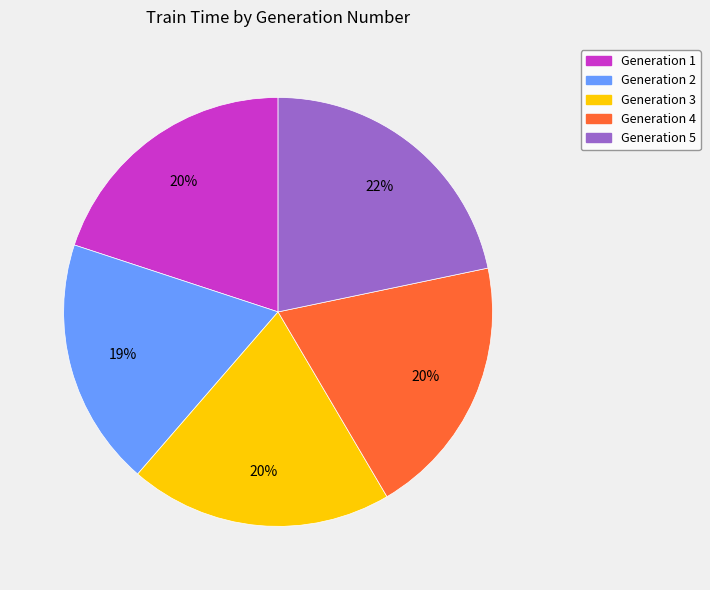

How many segments does this pie chart have?

5